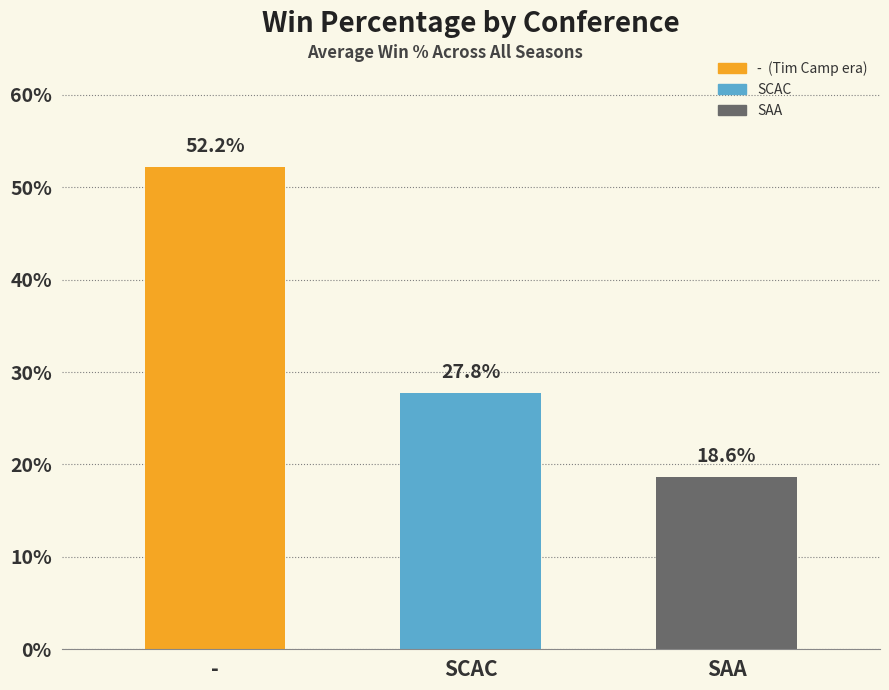

Rank the categories by value from highest to lowest.

-, SCAC, SAA